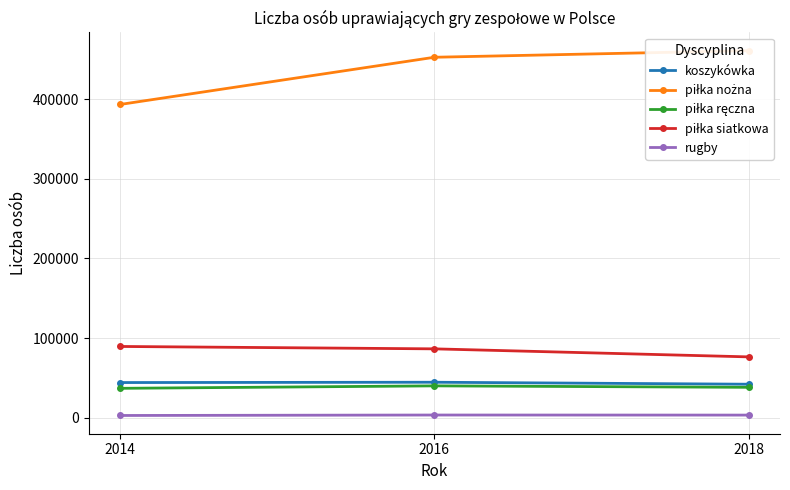

What is the spread (max minus min) of values at 2016?

448831